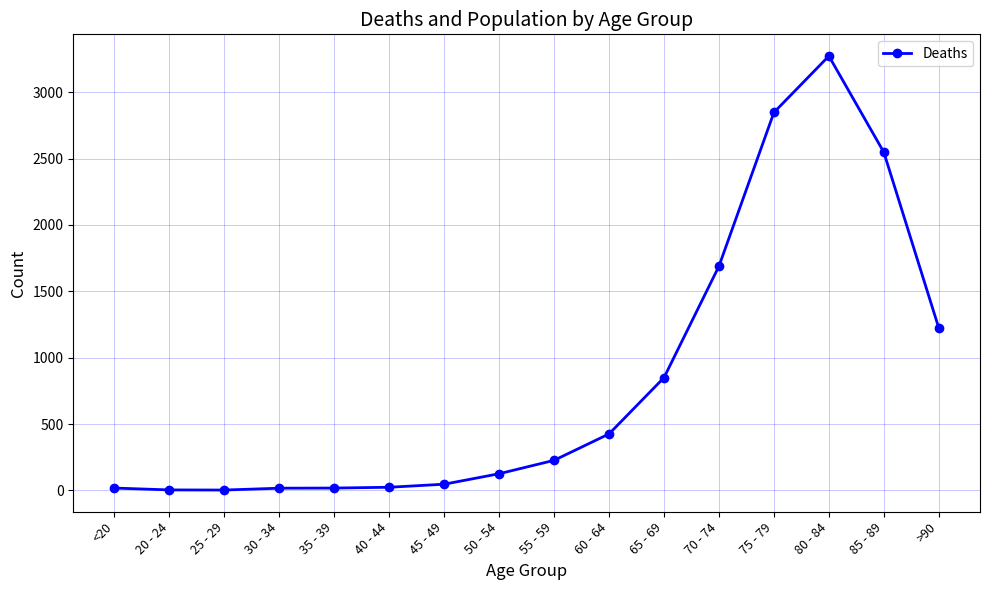

What is the average value?

834